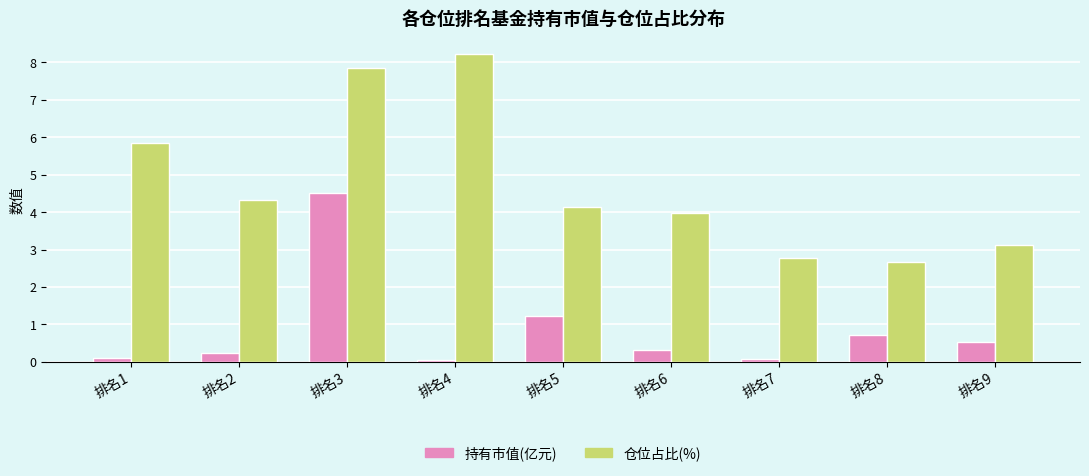

How many categories are shown in the chart?

9